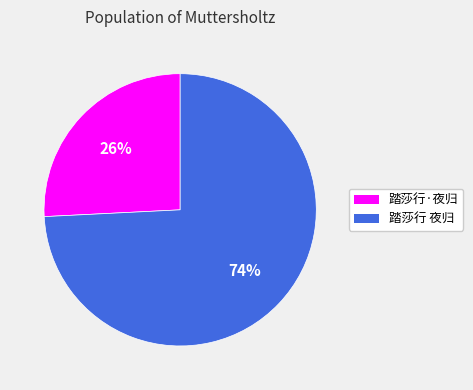

Do 踏莎行·夜归 and 踏莎行 夜归 together represent more than half of the pie?

Yes